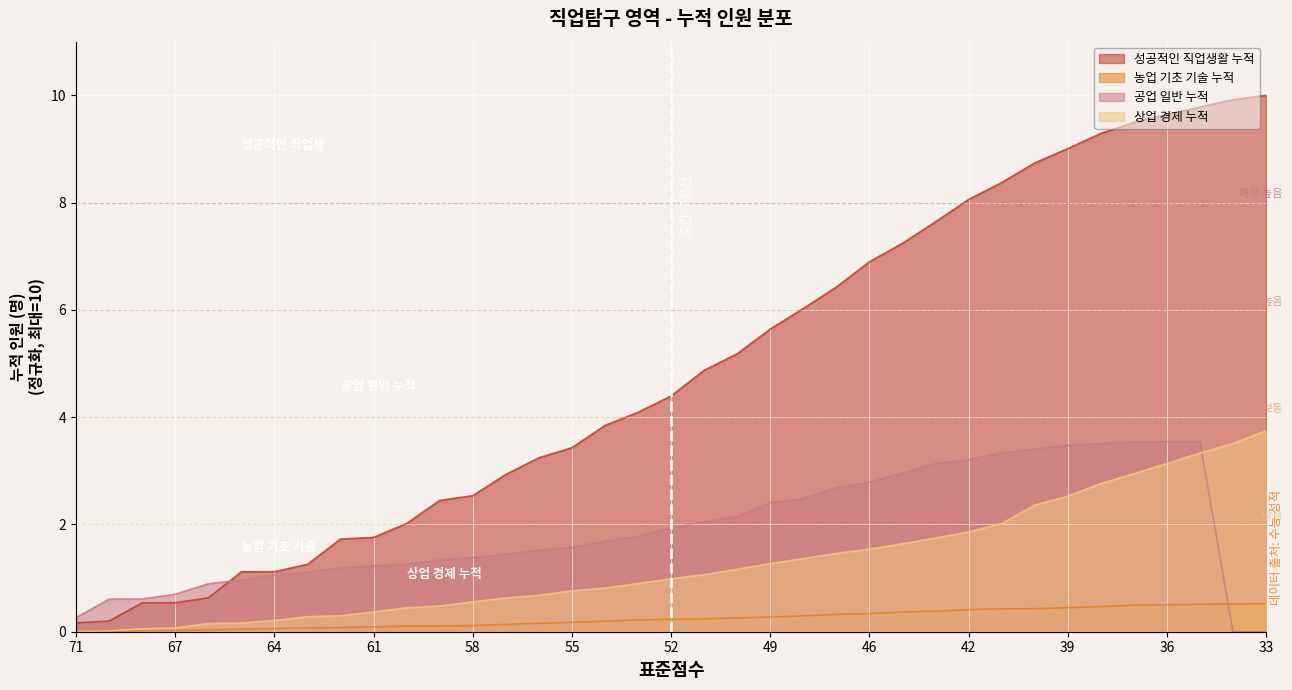

How many categories are shown in the chart?

37